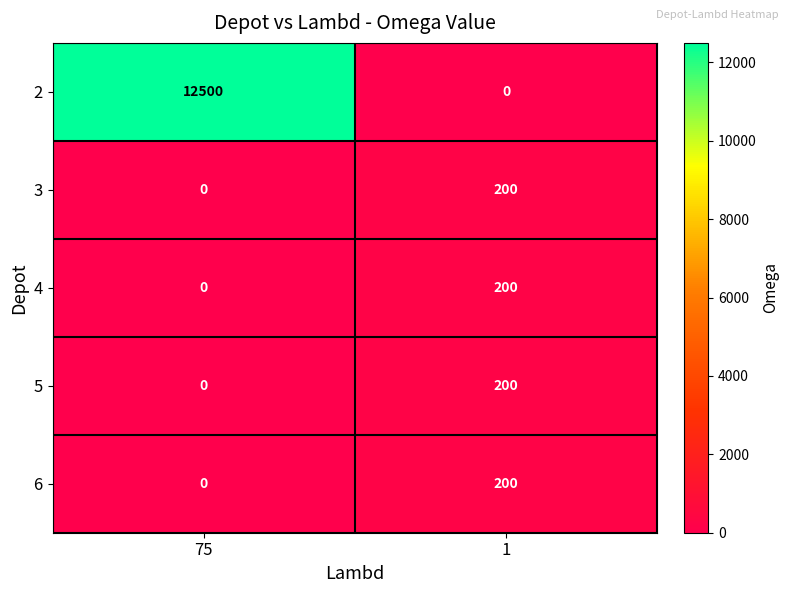

What is the greatest value displayed?

12500